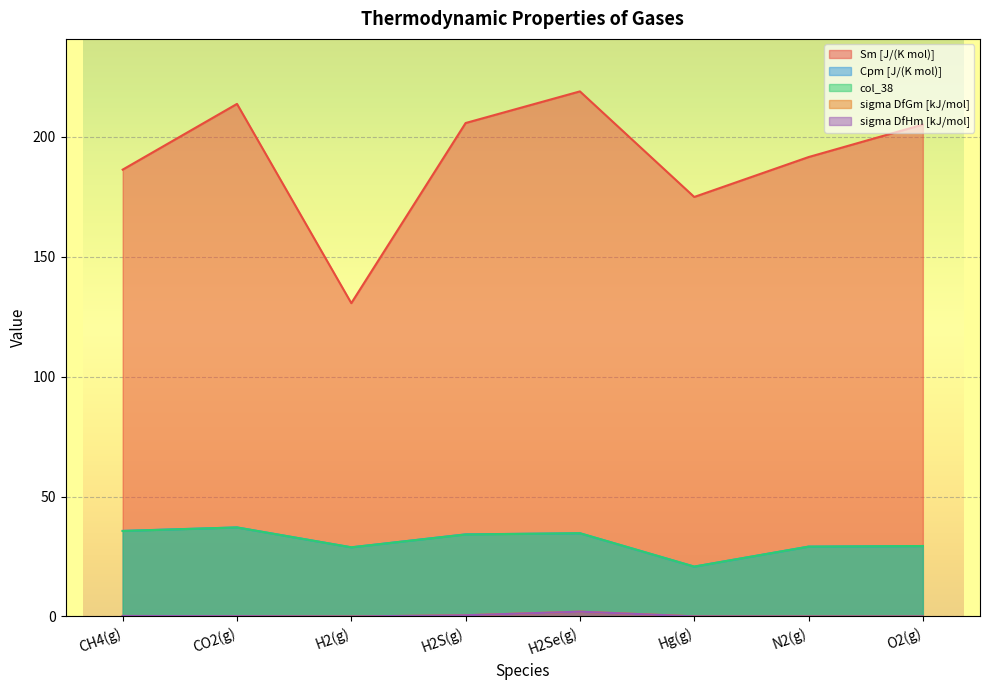

What is the sum of the col_38 values at CO2(g) and H2Se(g)?

71.8